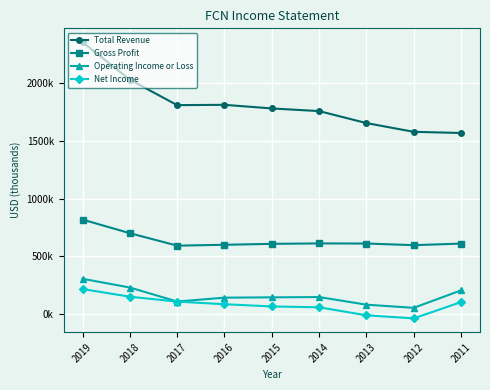

Which category has the highest value in the Gross Profit series?

2019